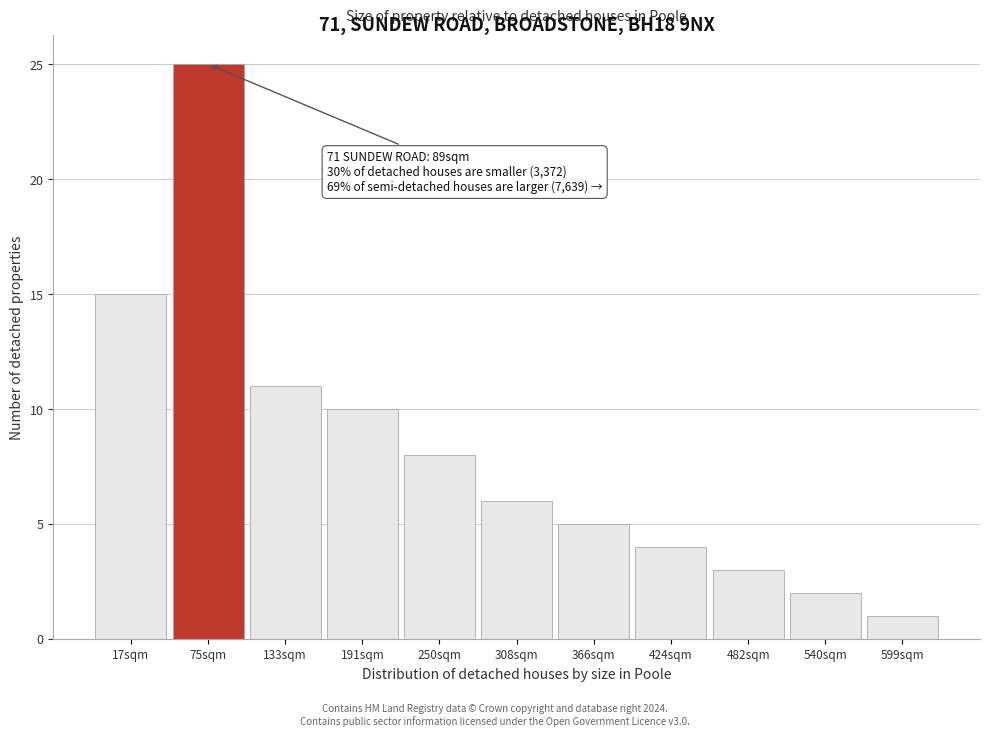

Reading left to right, extract all data points from this chart.

15	25	11	10	8	6	5	4	3	2	1